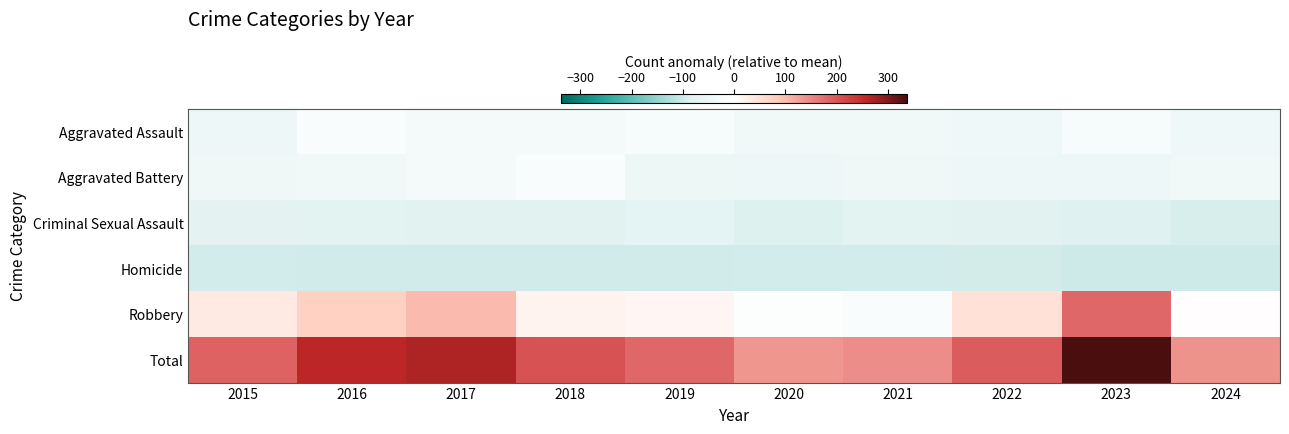

Reading left to right, what are all the values shown in this chart?

Aggravated Assault: 2015=-46.4	2016=-14.4	2017=-30.4	2018=-30.4	2019=-22.4	2020=-40.4	2021=-36.4	2022=-41.4	2023=-23.4	2024=-41.4
Aggravated Battery: 2015=-42.4	2016=-36.4	2017=-31.4	2018=-16.4	2019=-49.4	2020=-45.4	2021=-42.4	2022=-46.4	2023=-46.4	2024=-40.4
Criminal Sexual Assault: 2015=-73.4	2016=-76.4	2017=-80.4	2018=-78.4	2019=-71.4	2020=-86.4	2021=-76.4	2022=-81.4	2023=-84.4	2024=-91.4
Homicide: 2015=-97.4	2016=-98.4	2017=-98.4	2018=-98.4	2019=-98.4	2020=-97.4	2021=-96.4	2022=-95.4	2023=-99.4	2024=-100.4
Robbery: 2015=36.6	2016=75.6	2017=99.6	2018=18.6	2019=13.6	2020=-5.4	2021=-14.4	2022=48.6	2023=181.6	2024=2.6
Total: 2015=186.6	2016=259.6	2017=268.6	2018=204.6	2019=181.6	2020=134.6	2021=143.6	2022=193.6	2023=337.6	2024=138.6